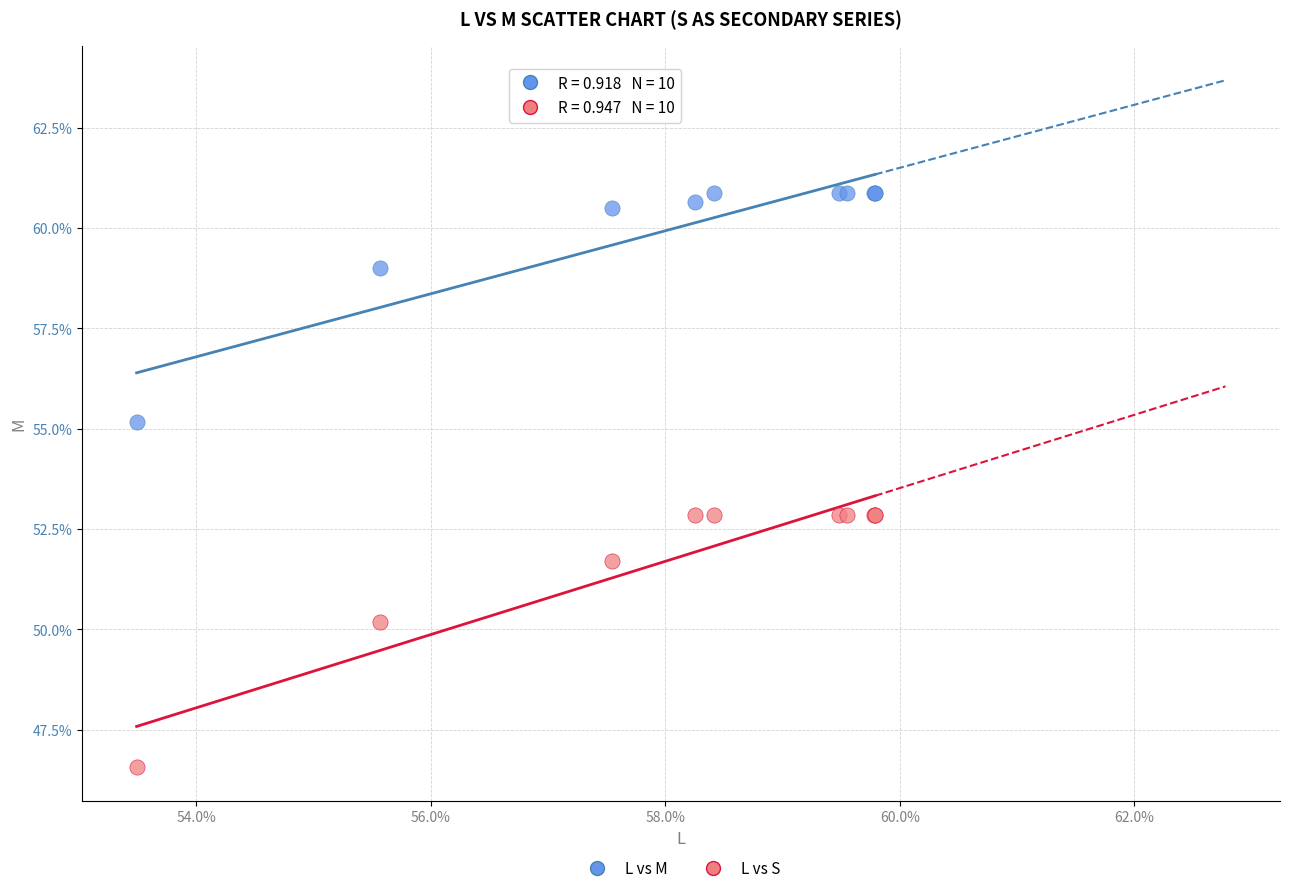

What are all the series names shown in the legend?

L vs M, L vs S